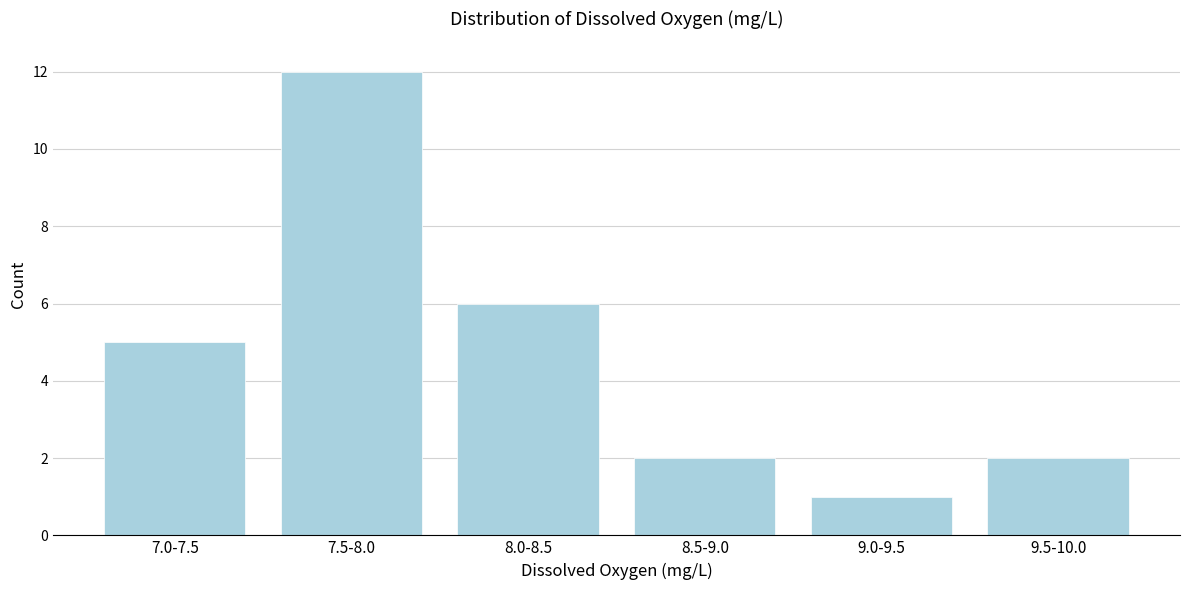

Reading left to right, extract all data points from this chart.

7.0-7.5=5	7.5-8.0=12	8.0-8.5=6	8.5-9.0=2	9.0-9.5=1	9.5-10.0=2